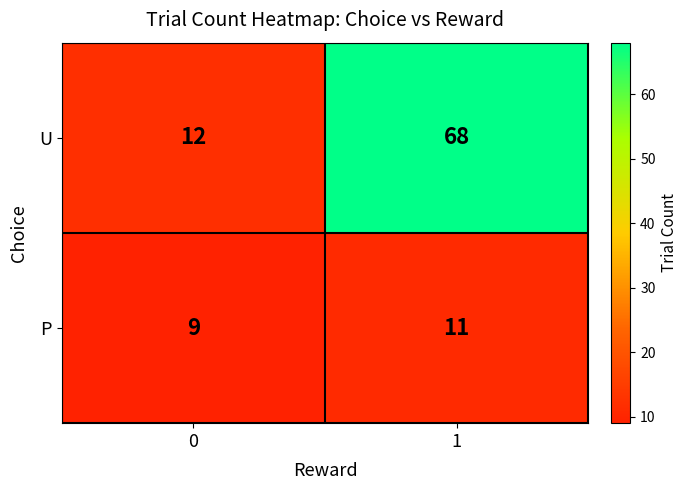

What is the greatest value displayed?

68